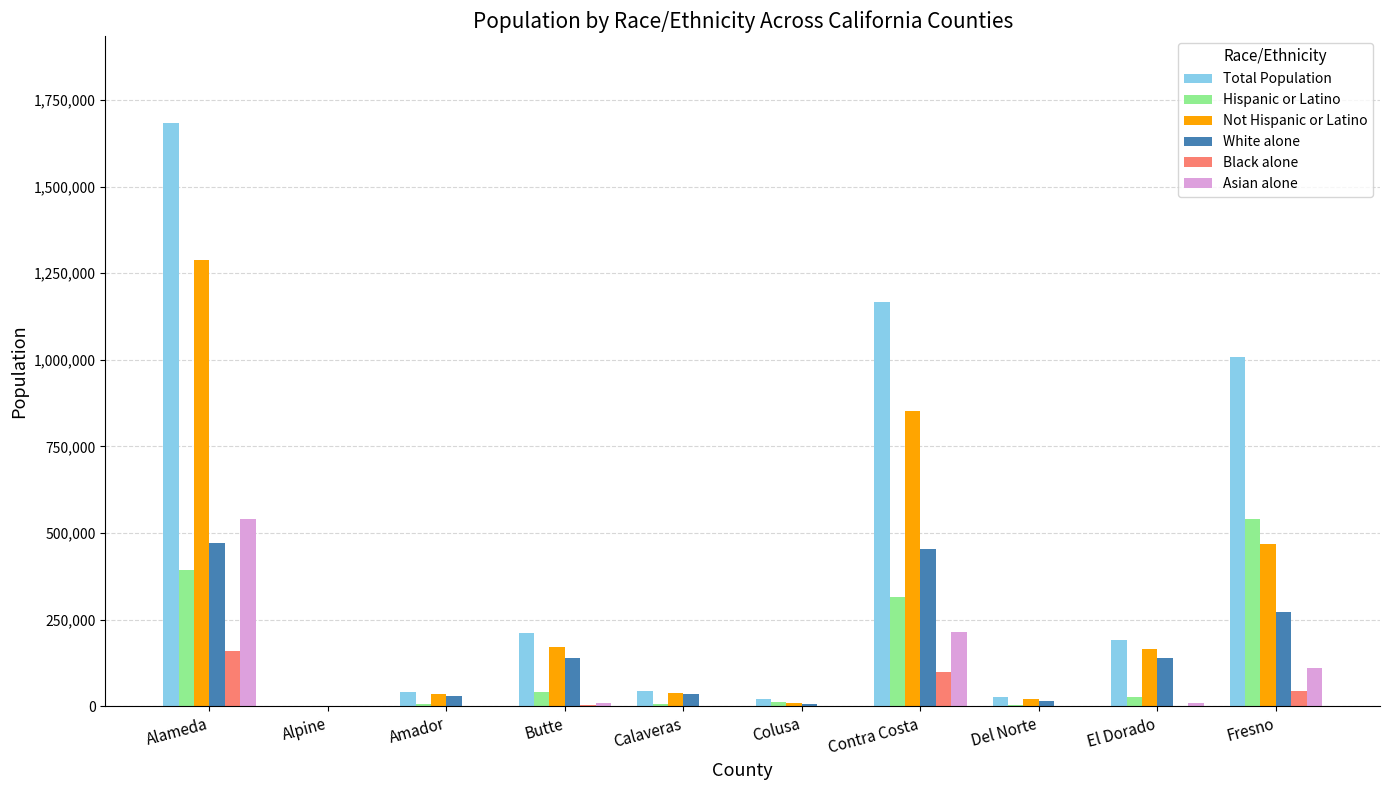

At which category does the chart reach its peak across all series?

Alameda